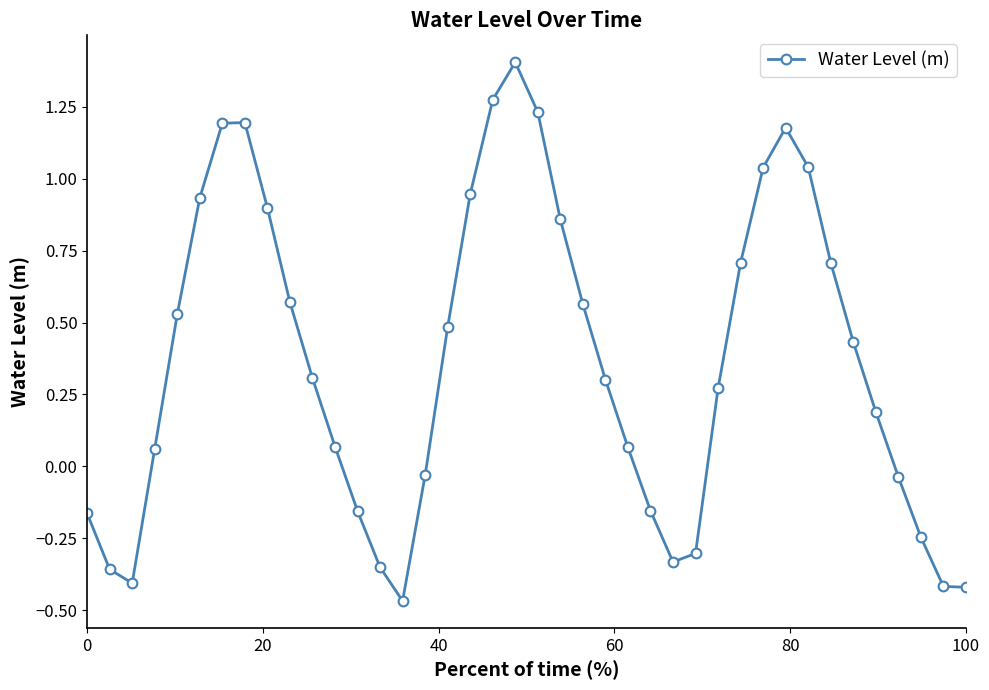

What is the difference between the maximum and second lowest values?

1.8